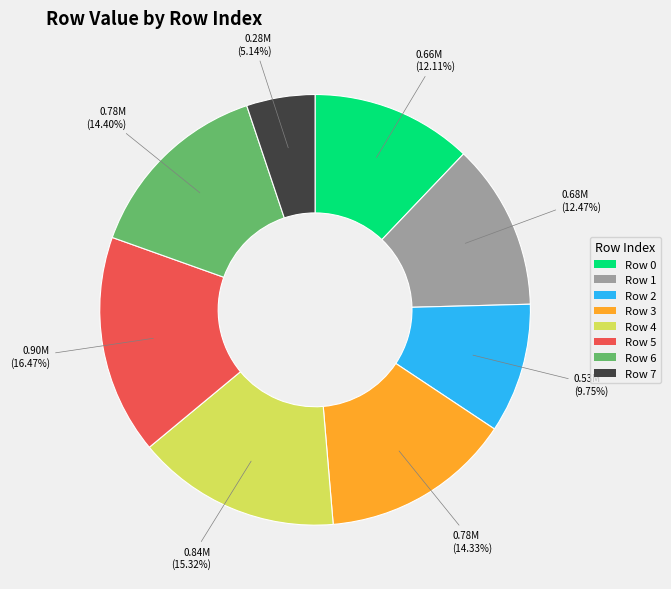

How many slices are in this pie chart?

8